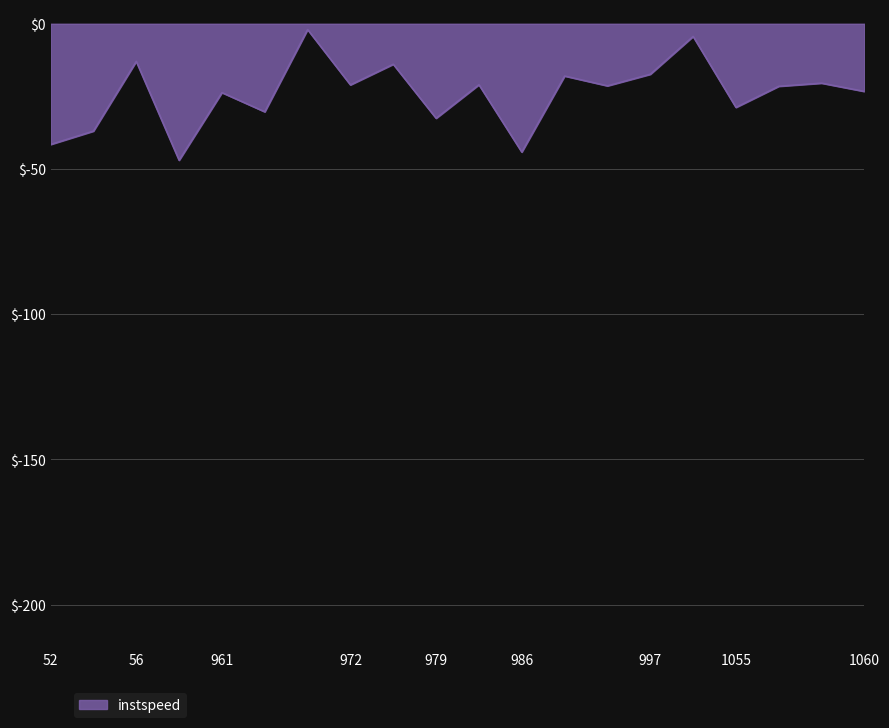

What is the maximum value shown in the chart?

-2.0